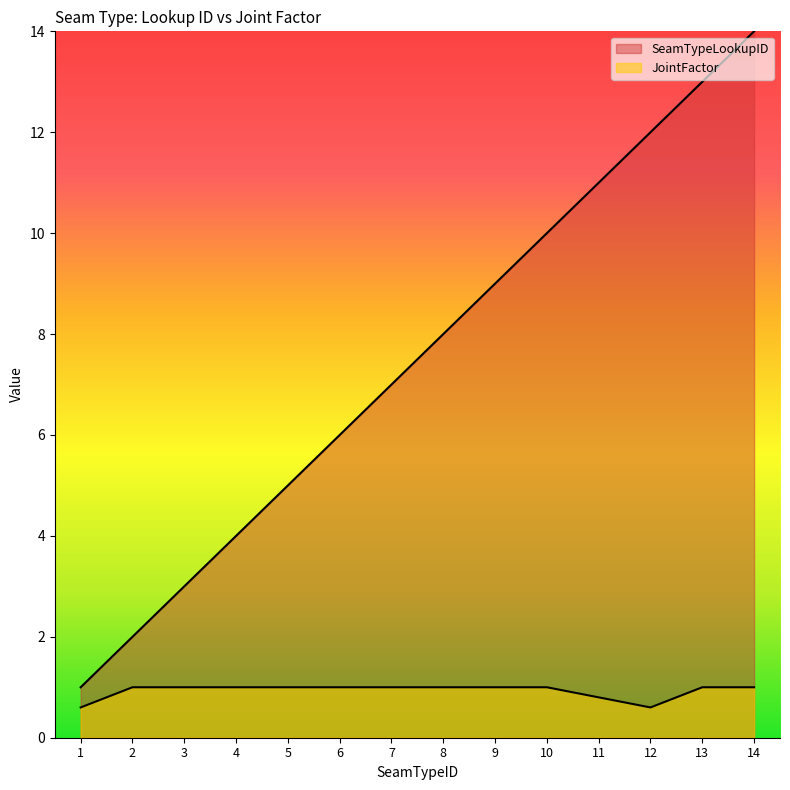

Reading right to left, transcribe all the data shown in this chart.

SeamTypeLookupID: 14.0	13.0	12.0	11.0	10.0	9.0	8.0	7.0	6.0	5.0	4.0	3.0	2.0	1.0
JointFactor: 1.0	1.0	0.6	0.8	1.0	1.0	1.0	1.0	1.0	1.0	1.0	1.0	1.0	0.6